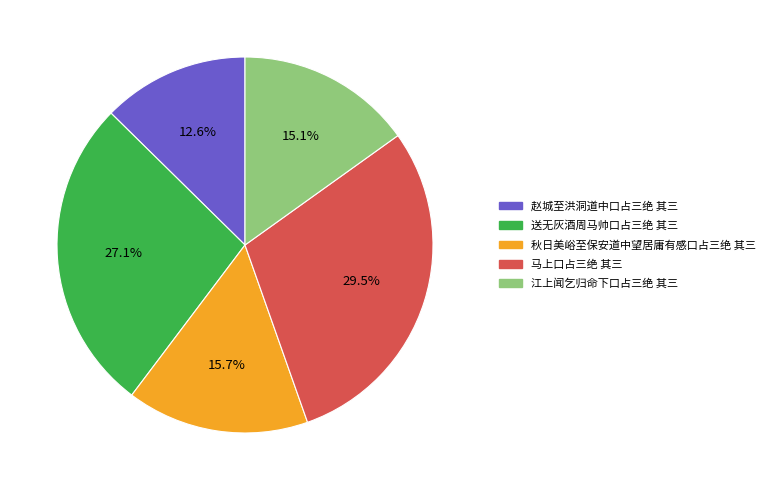

How many slices are in this pie chart?

5